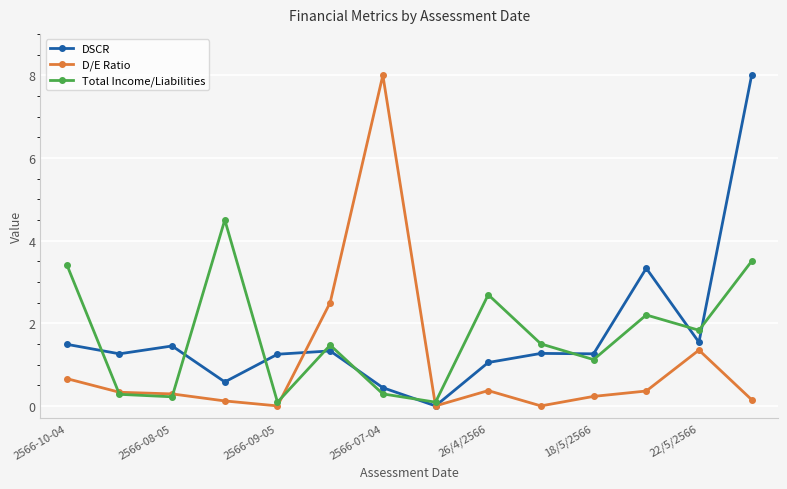

What is the maximum value for DSCR?

8.0